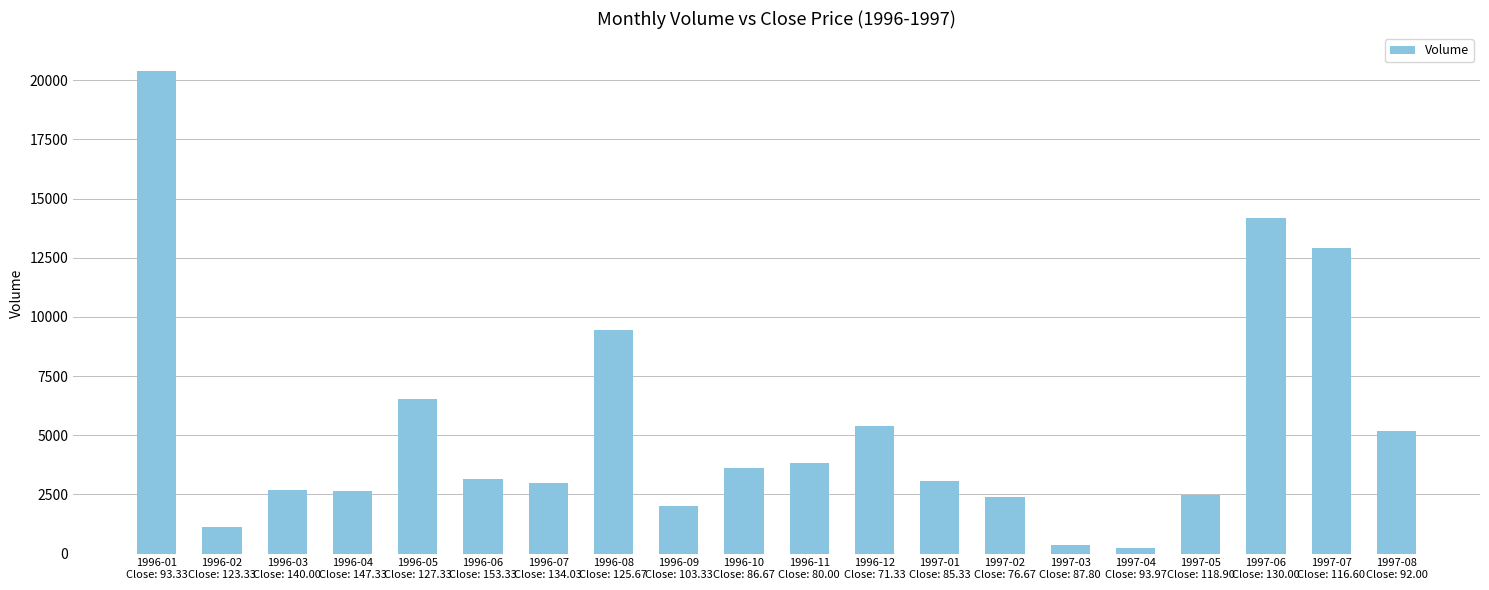

What is the sum of the values at 1996-08
Close: 125.67 and 1996-01
Close: 93.33?

29850